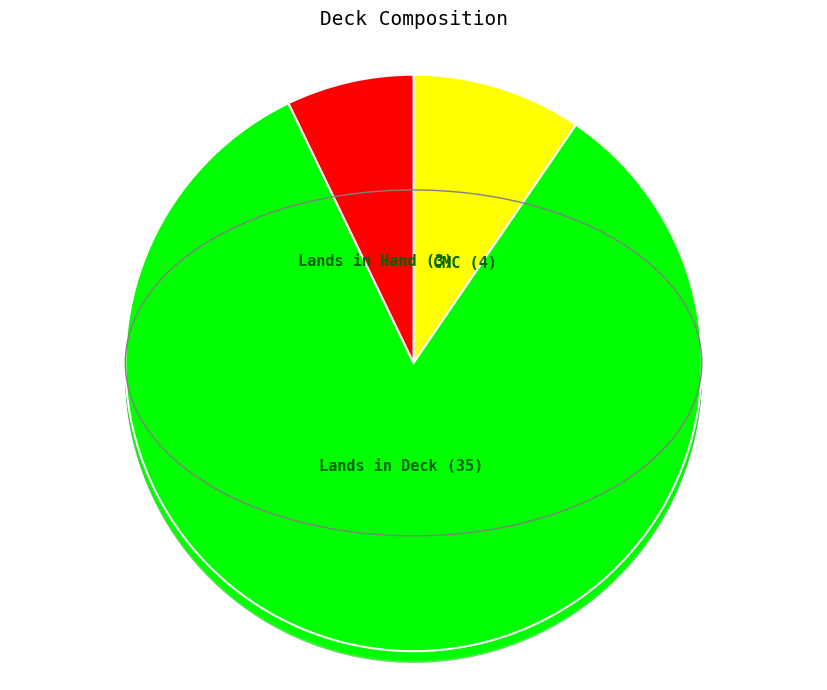

Is it true that Lands in Deck is 83% of the pie?

True